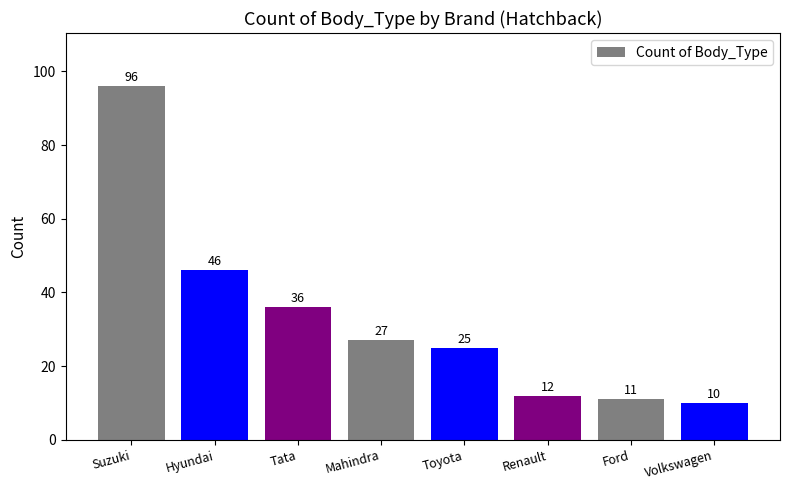

Count the number of categories in the chart.

8